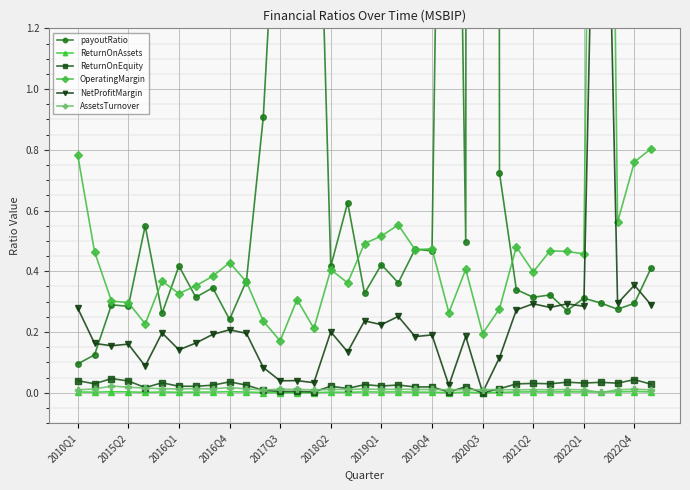

Rank the series at 25 from highest to lowest value.

payoutRatio, OperatingMargin, NetProfitMargin, ReturnOnEquity, AssetsTurnover, ReturnOnAssets